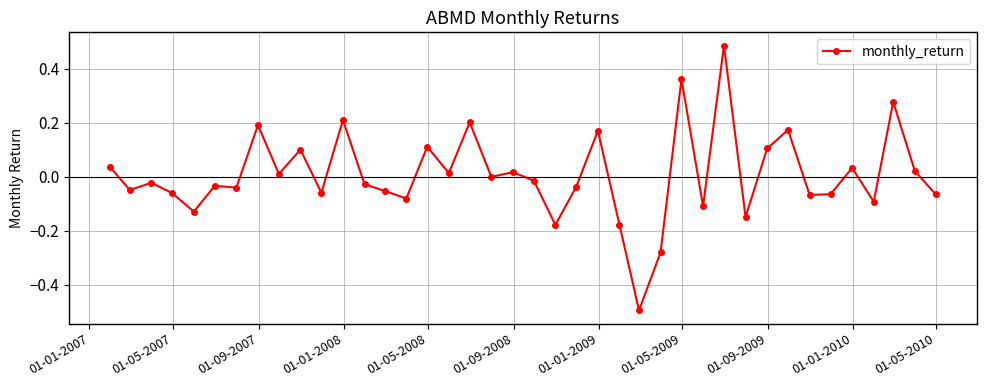

What is the difference between the second highest and second lowest values?

0.6